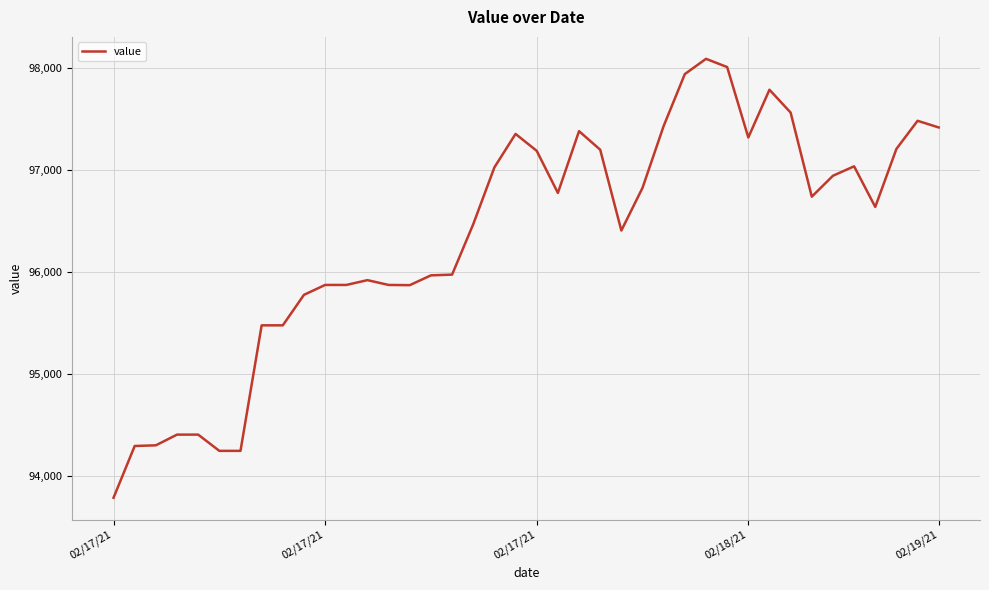

What is the difference between the maximum and minimum values?

4302.2